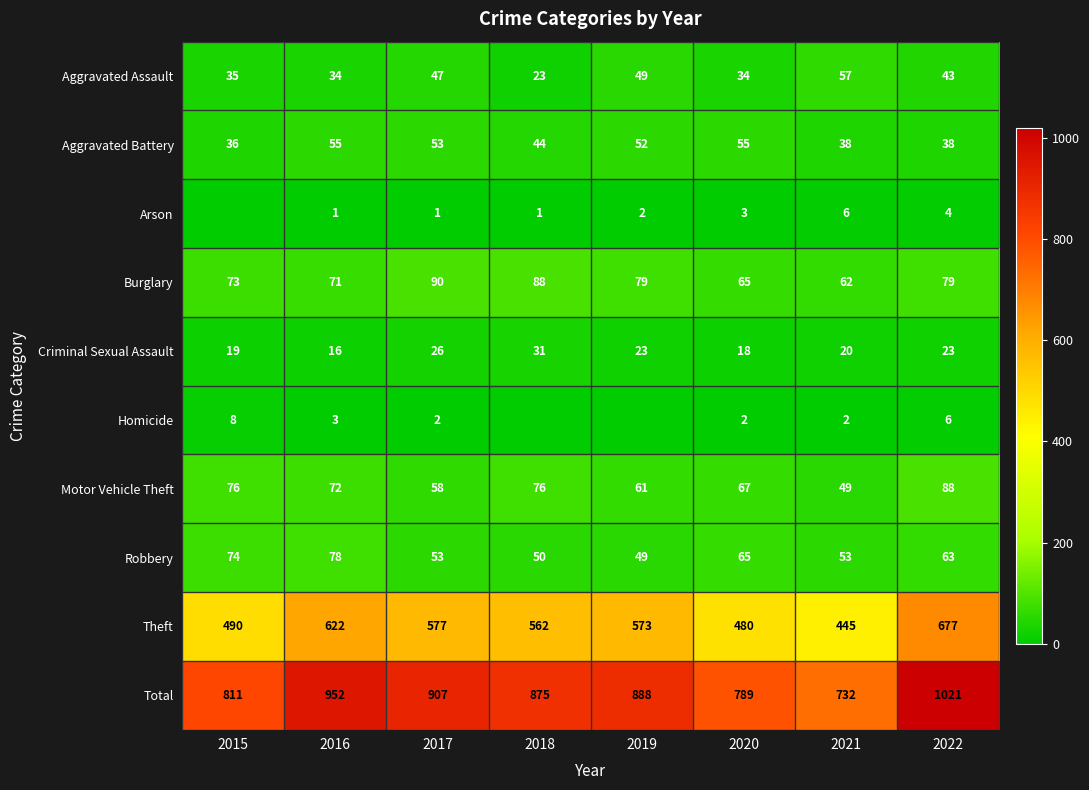

The Motor Vehicle Theft series shows 76 at 2018. True or false?

True